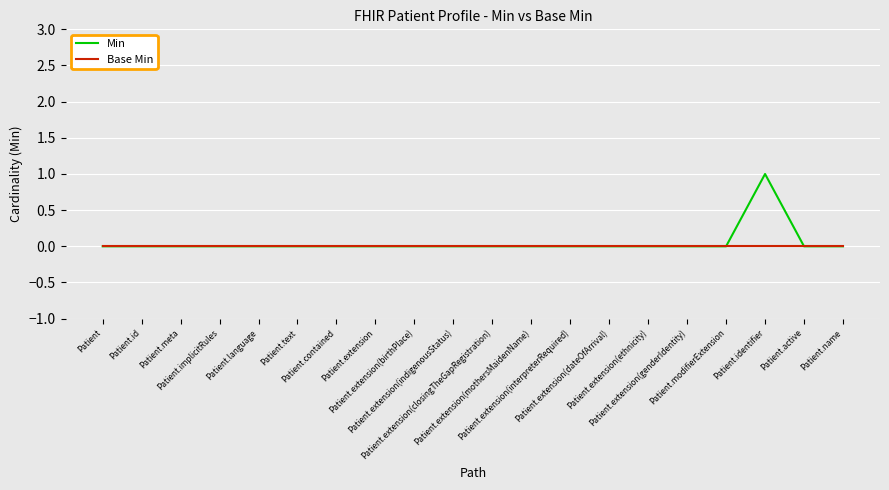

Which series has the largest range (max minus min)?

Min